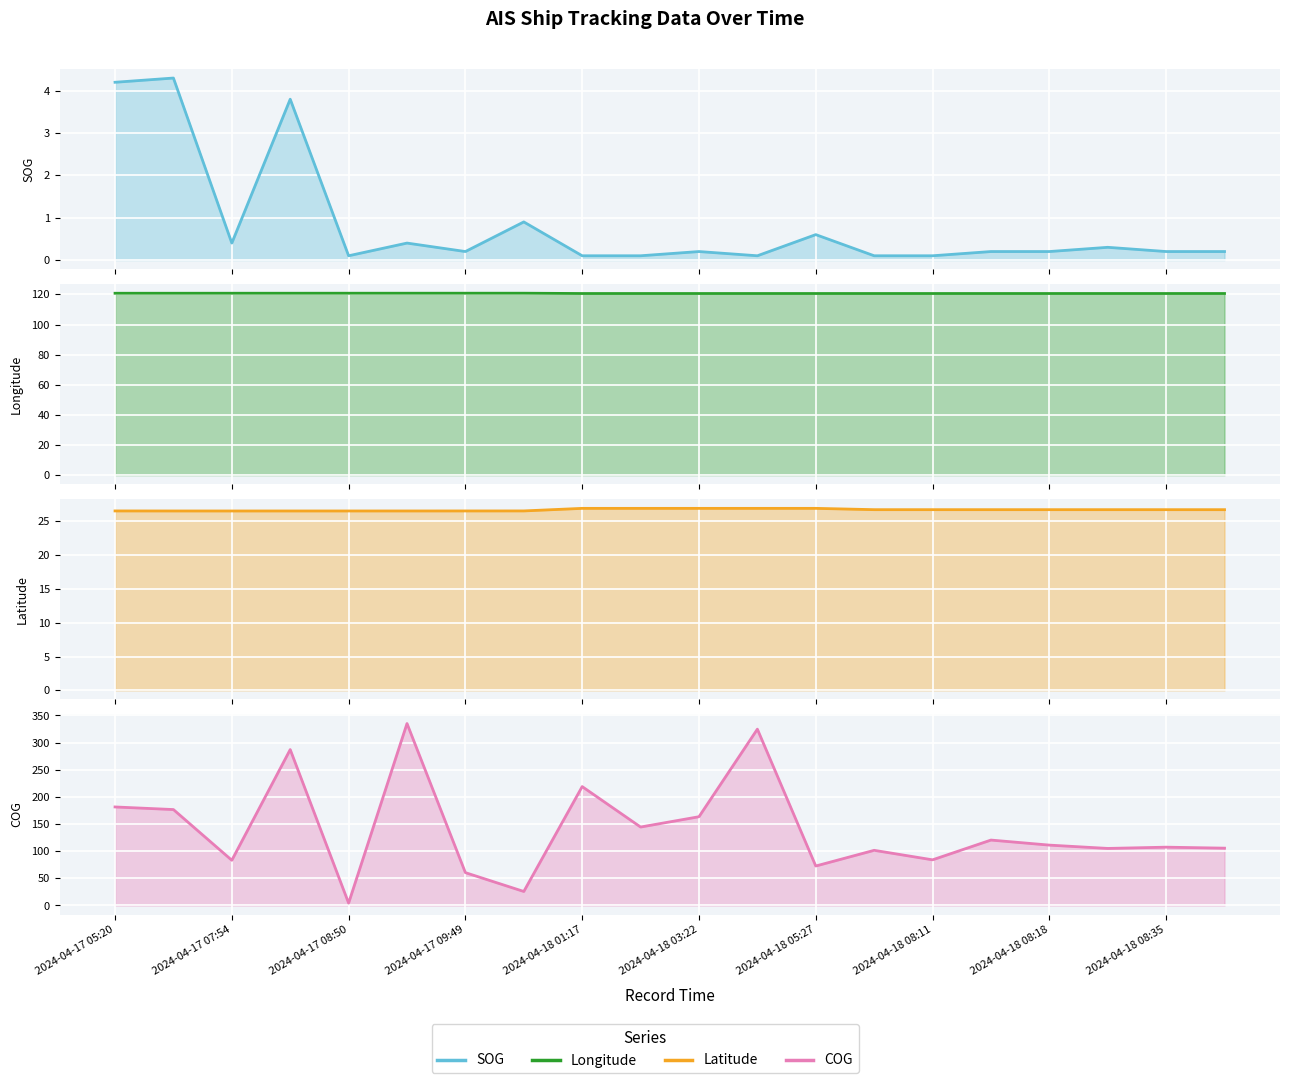

Which series has the largest total across all categories?

COG